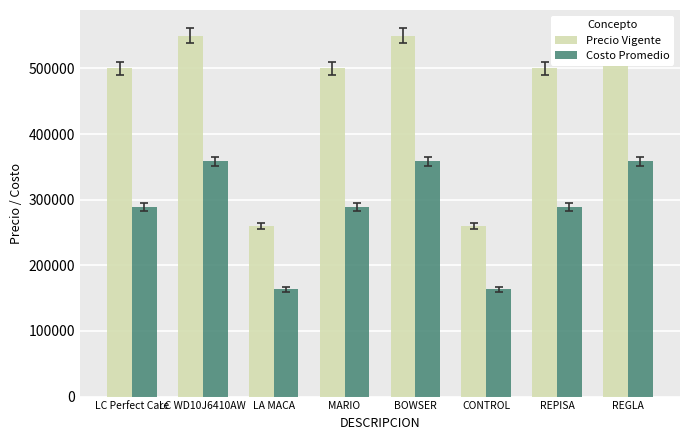

What is the sum of all Costo Promedio values?

2269454